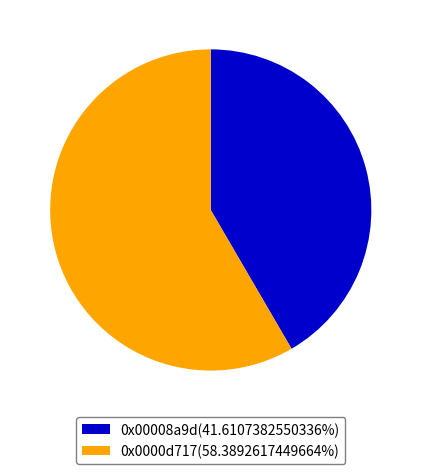

How many slices are in this pie chart?

2